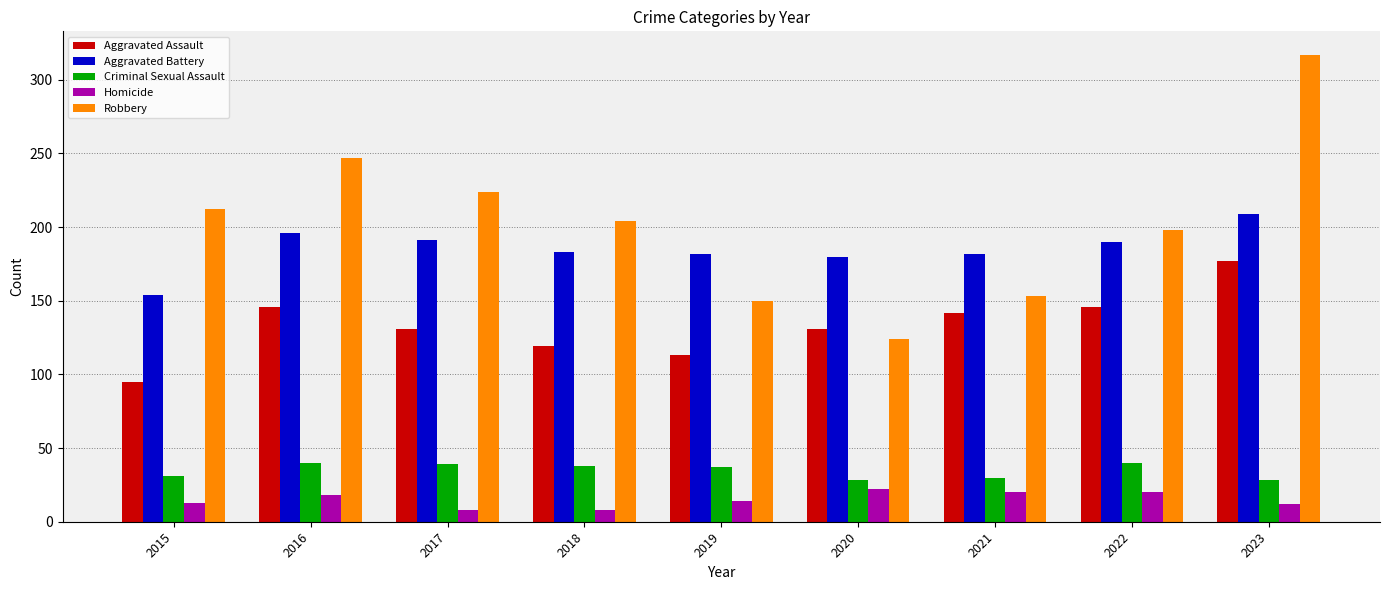

How many bars are there in total?

45